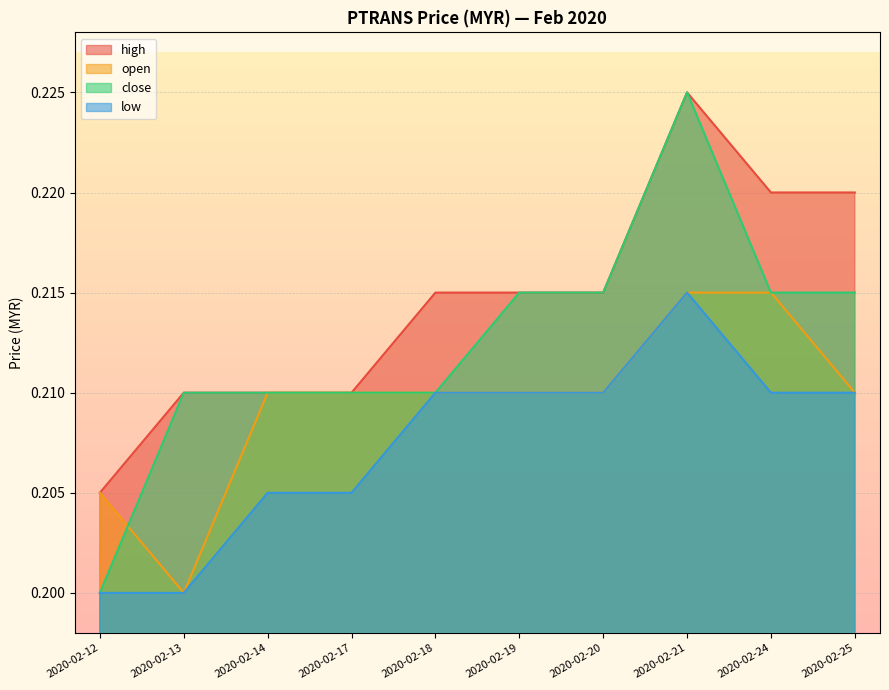

List the series in order of their peak value, lowest first.

open, low, high, close